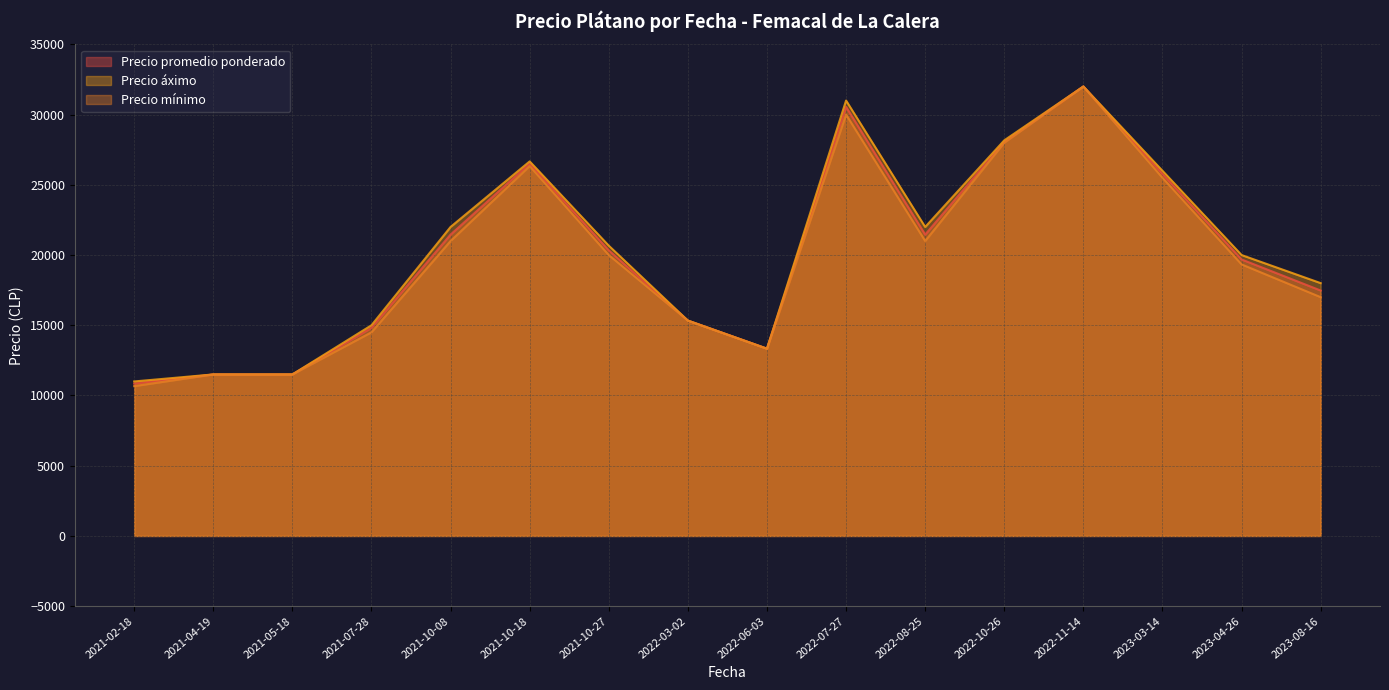

How many distinct data groups are displayed?

3